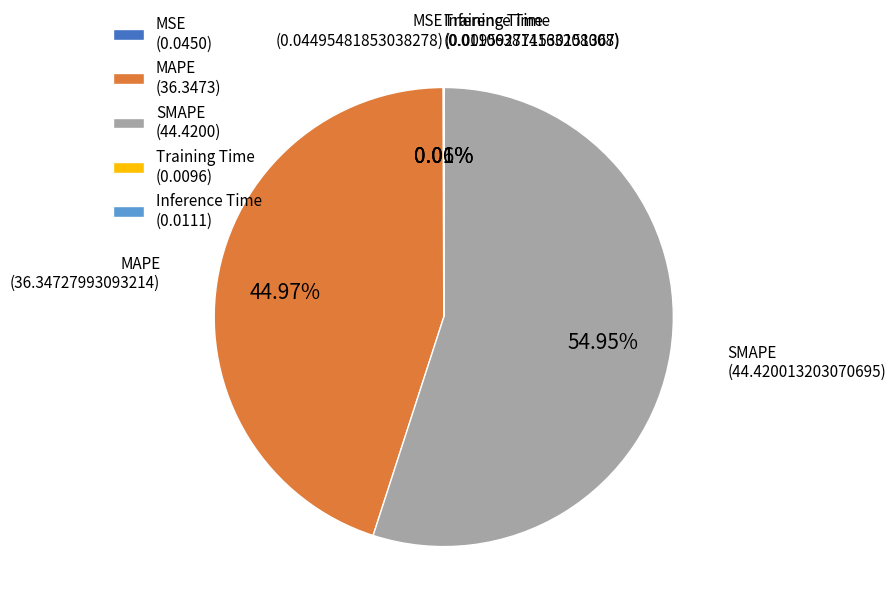

Which slice is the largest?

SMAPE